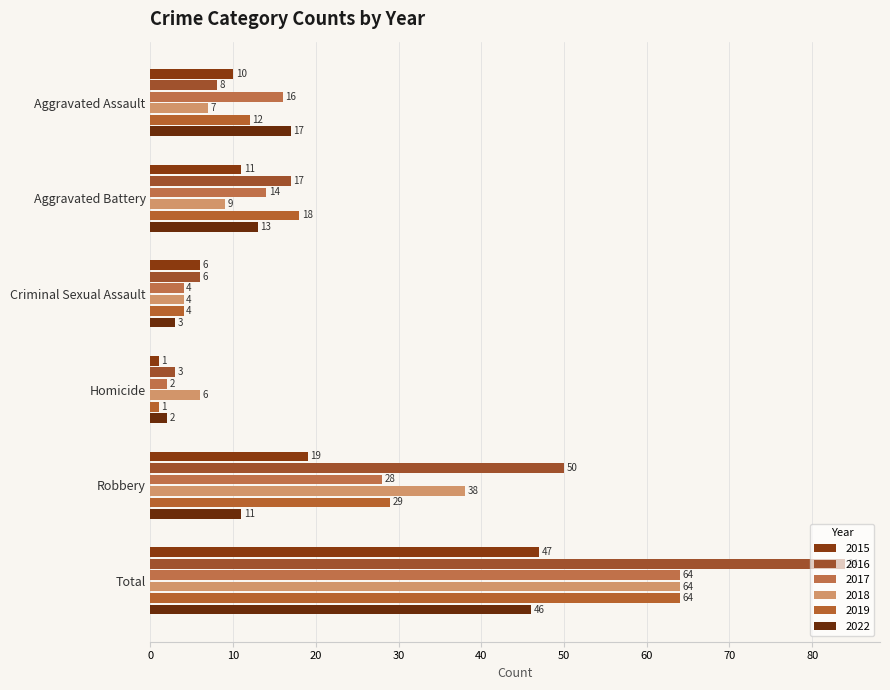

How many data points does each series have?

6